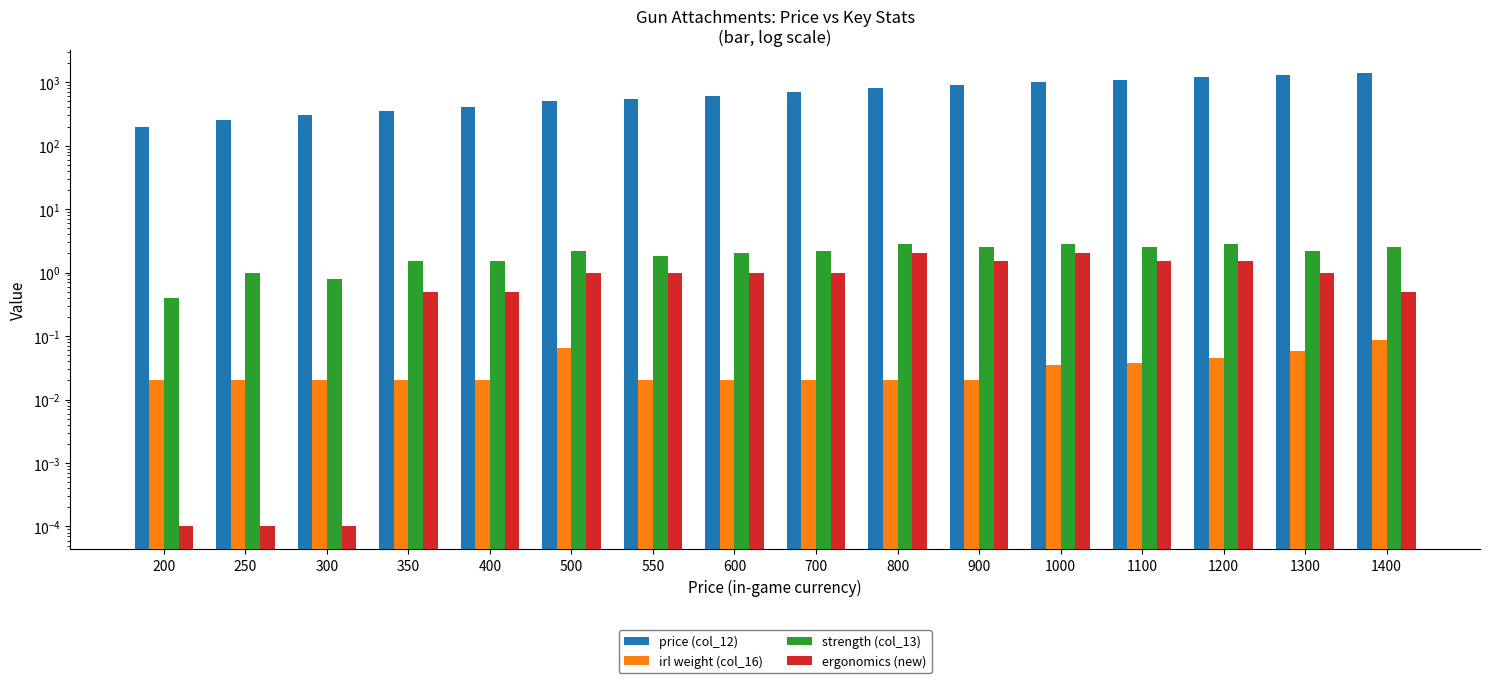

At which label does strength (col_13) first exceed 2?

500